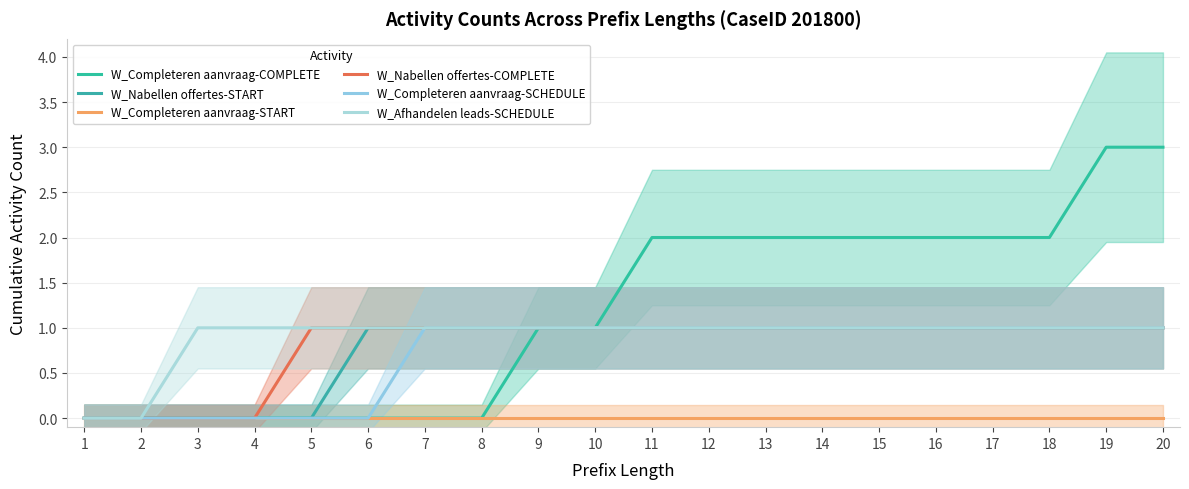

Rank the series at 9 from highest to lowest value.

W_Completeren aanvraag-COMPLETE, W_Nabellen offertes-START, W_Nabellen offertes-COMPLETE, W_Completeren aanvraag-SCHEDULE, W_Afhandelen leads-SCHEDULE, W_Completeren aanvraag-START